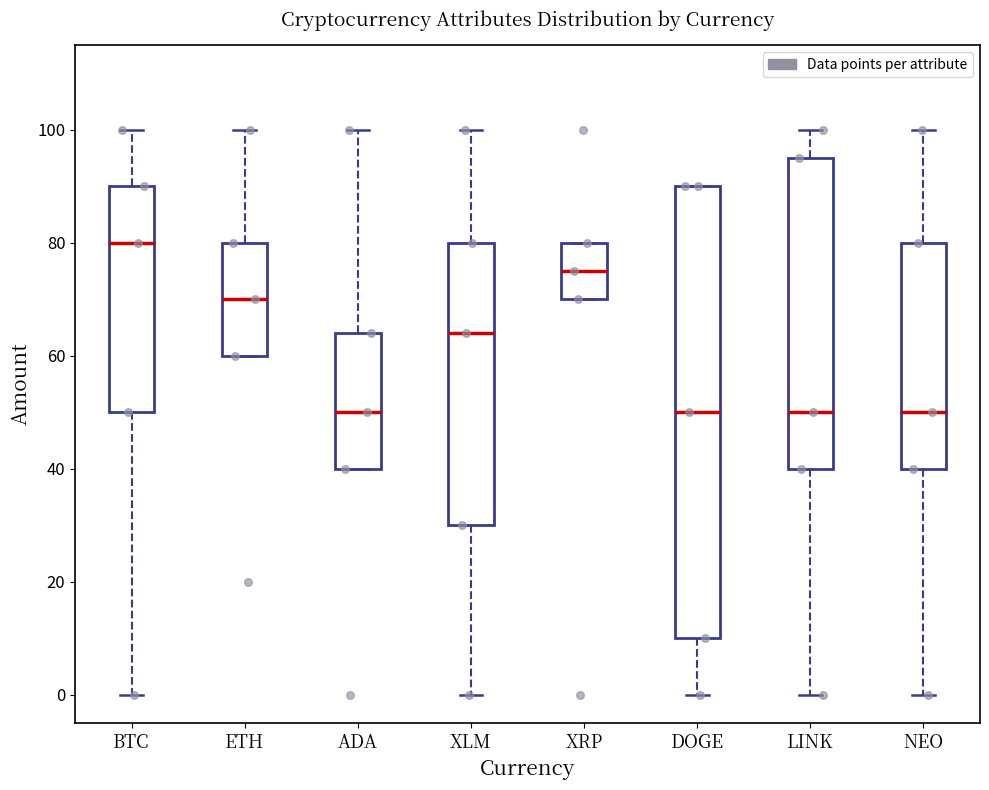

Where is the lower edge of the box for LINK on the y-axis? The values are not printed on the chart, so give them approximately, as read against the axis.

40